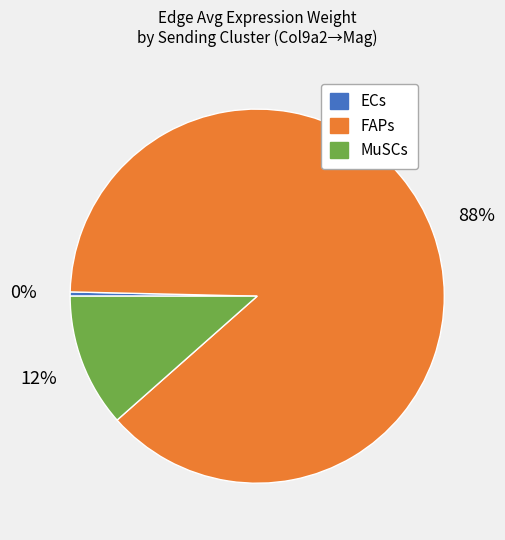

To the nearest percent, what is the average slice percentage?

33%